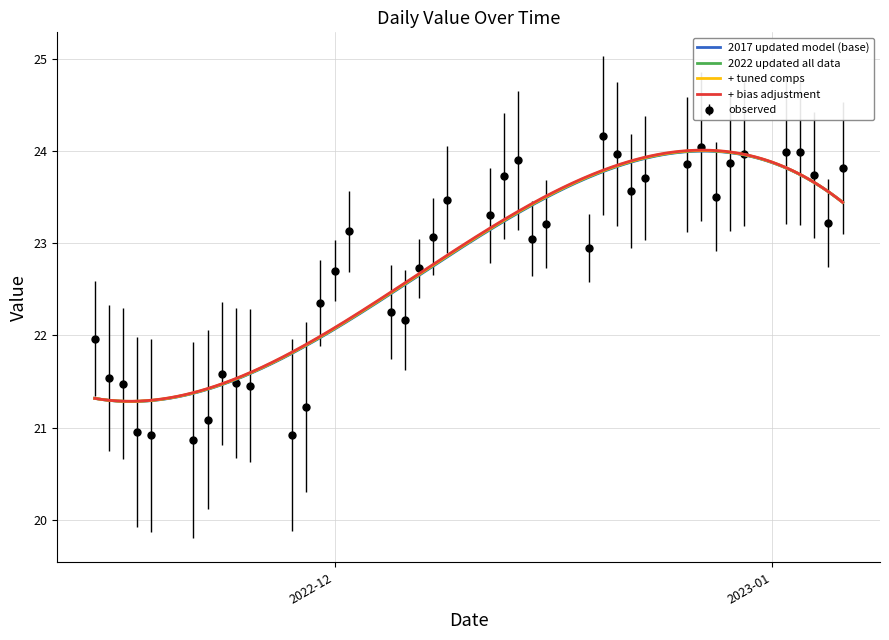

True or false: the data shows 4.8 at 2022-12-08.

False